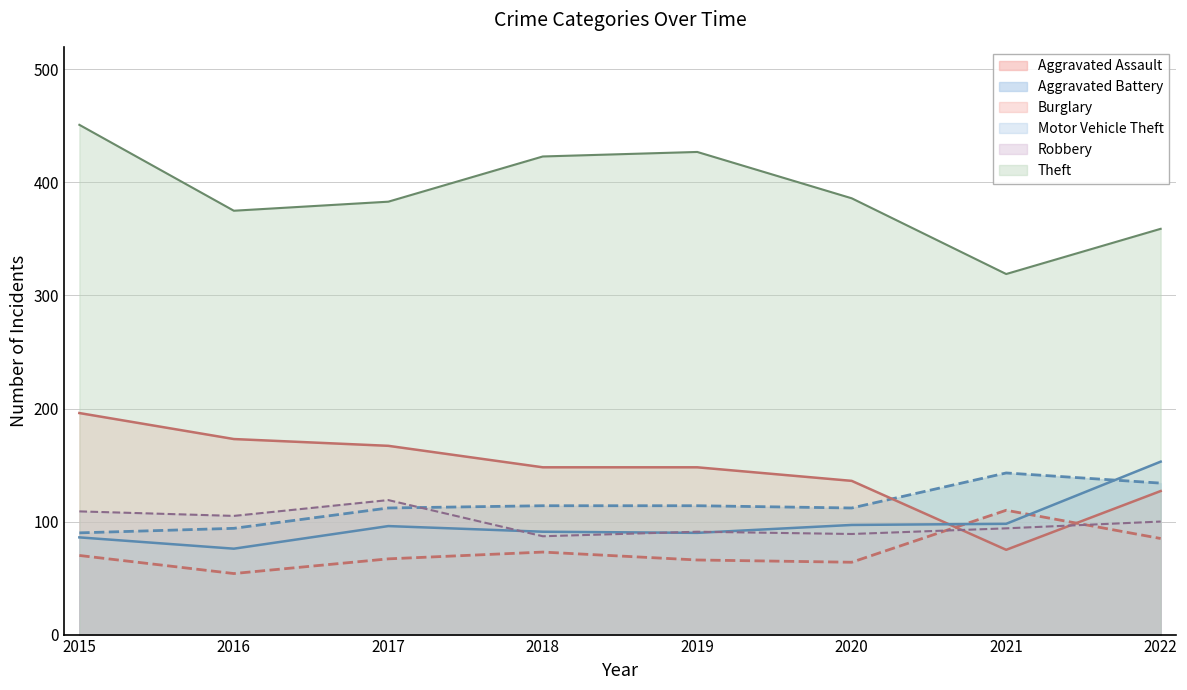

What is the average value of the Burglary series?

146